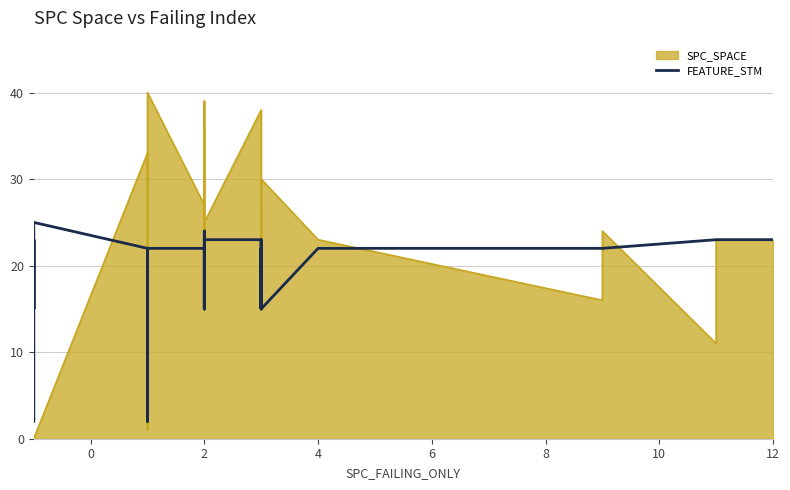

How many values are below 22?

13